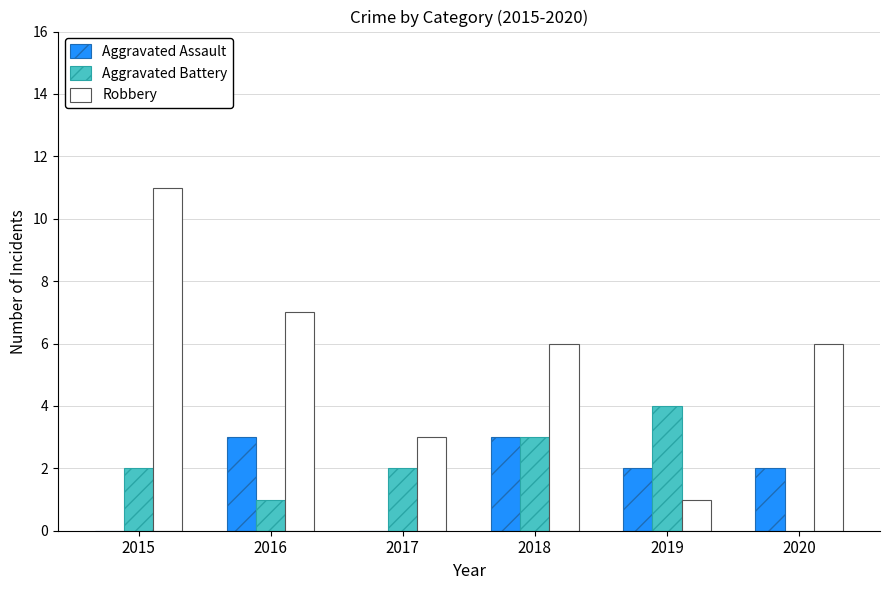

What is the maximum value shown in the chart?

11